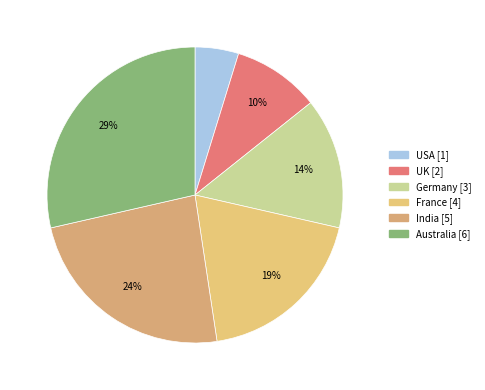

What percentage is the France slice, to the nearest percent?

19%